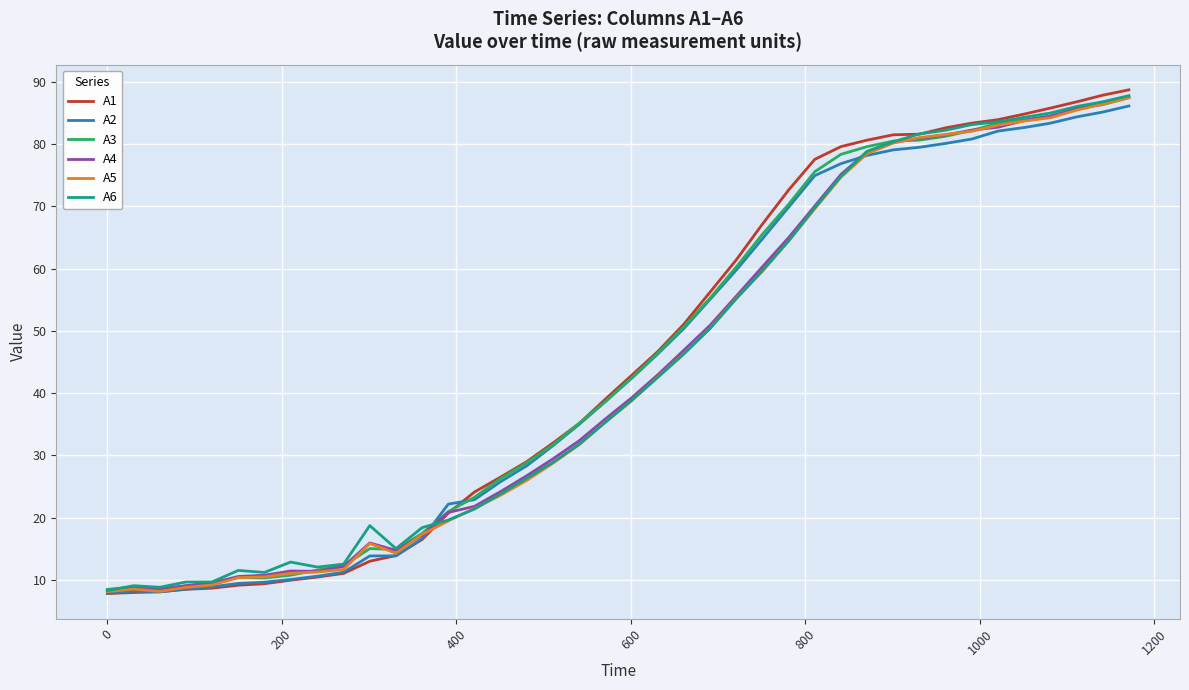

Which series has the widest spread of values?

A1